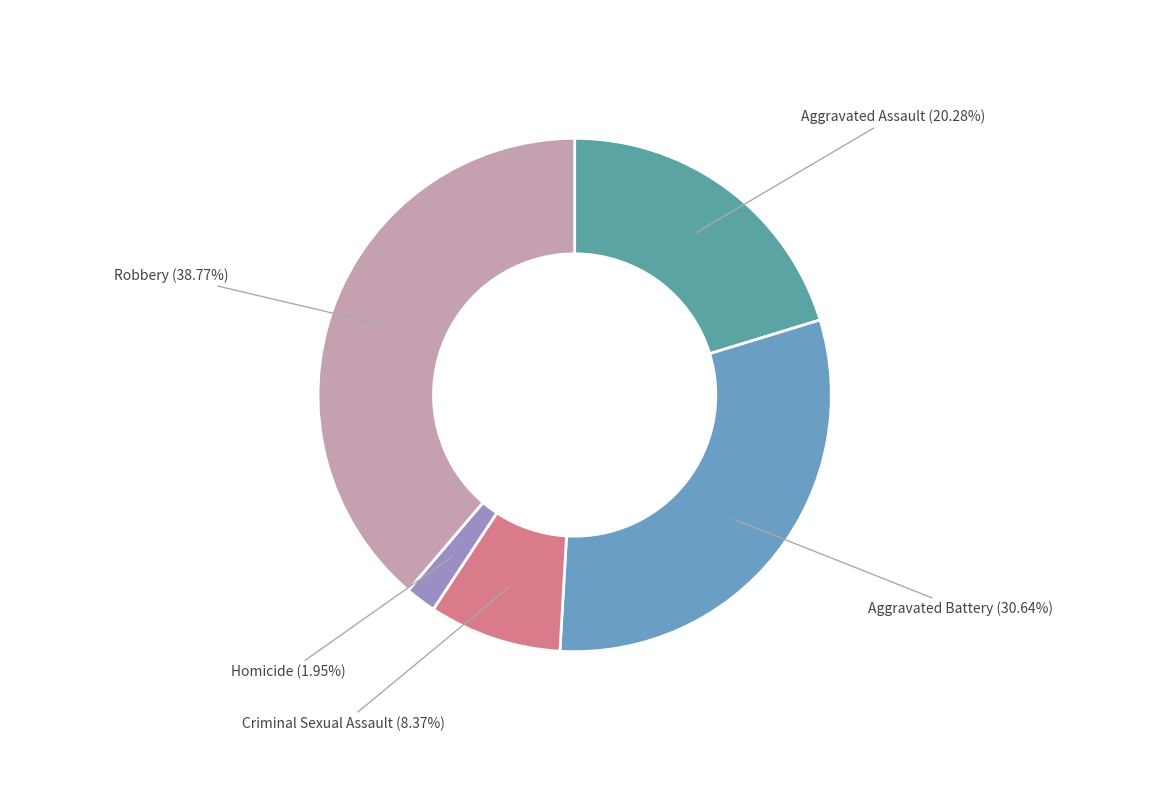

The Criminal Sexual Assault slice represents 20% of the pie. True or false?

False